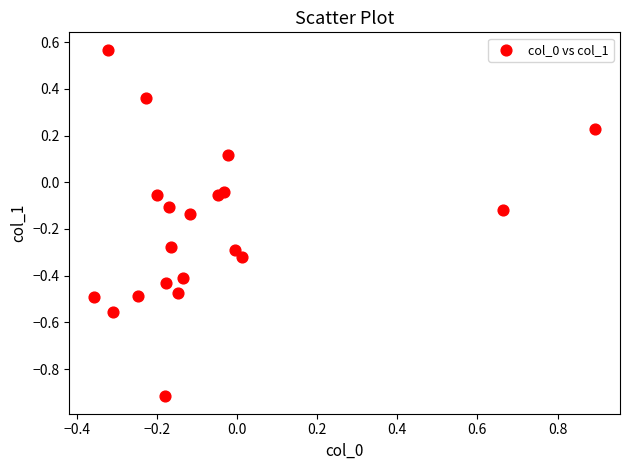

What is the range of Y values (max minus min)?

1.5